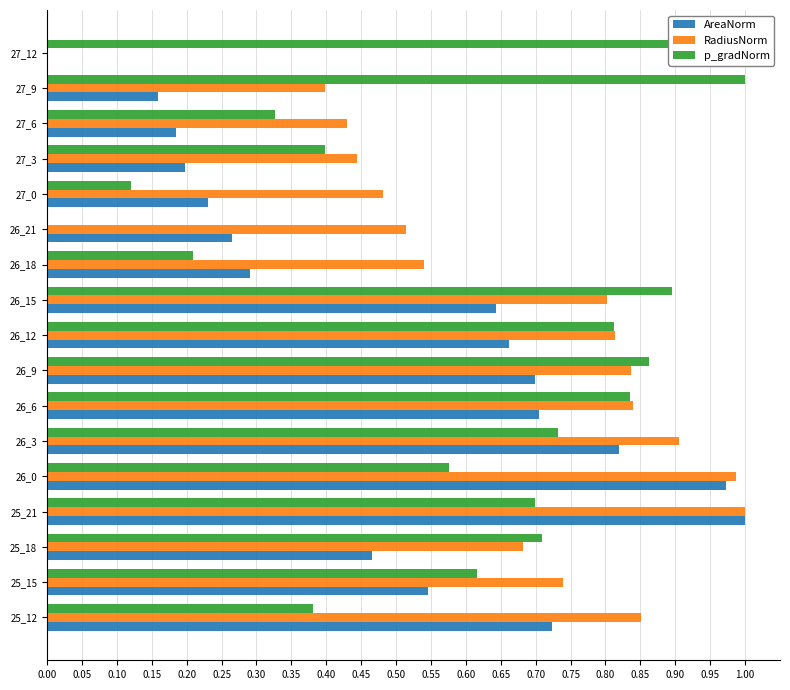

The RadiusNorm series shows 1.2 at 26_15. True or false?

False